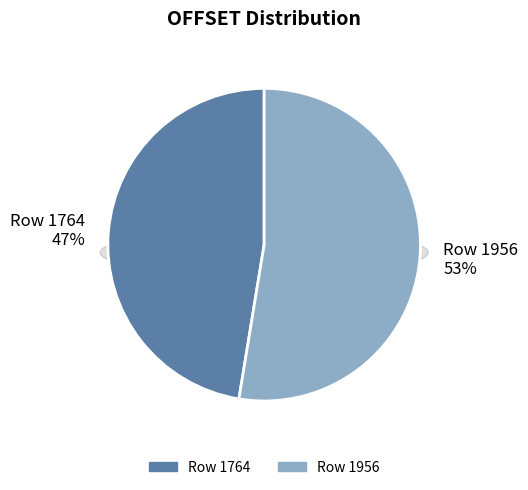

Rank the categories by value from highest to lowest.

Row 1956, Row 1764